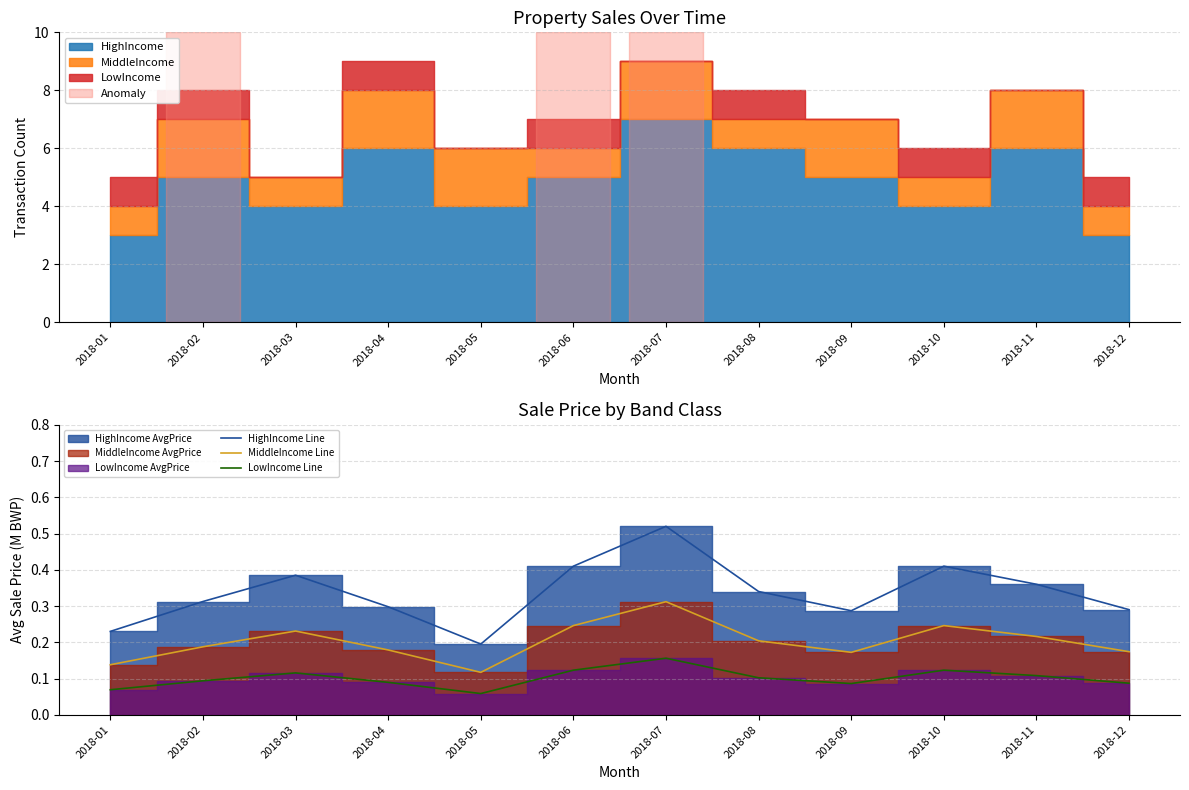

Which series changed the most between 2018-06 and 2018-10?

HighIncome Line